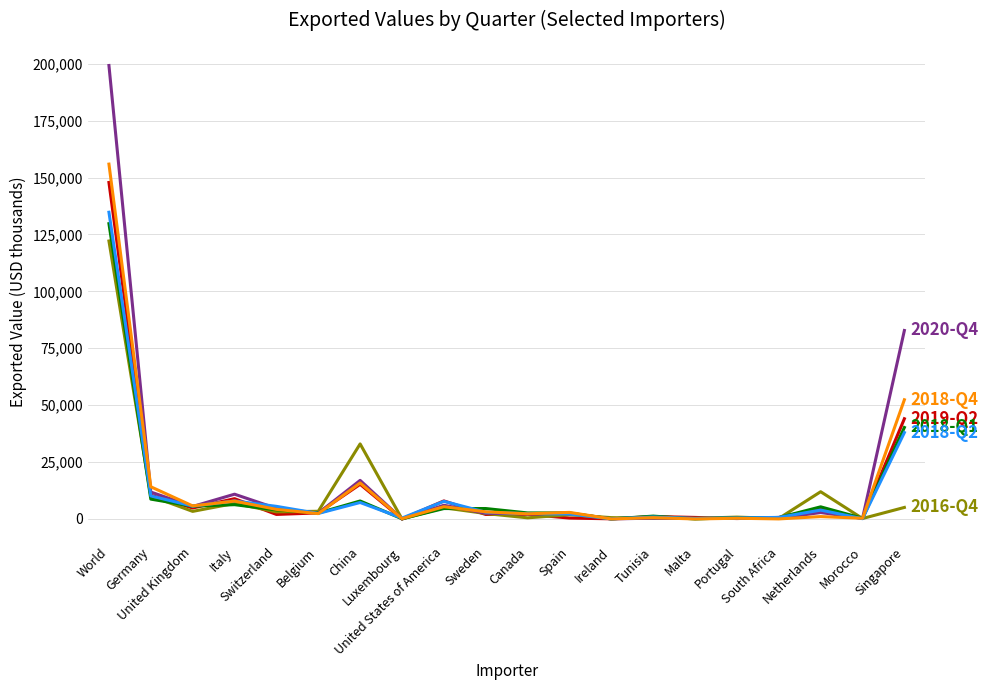

What is the maximum value shown in the chart?

199220